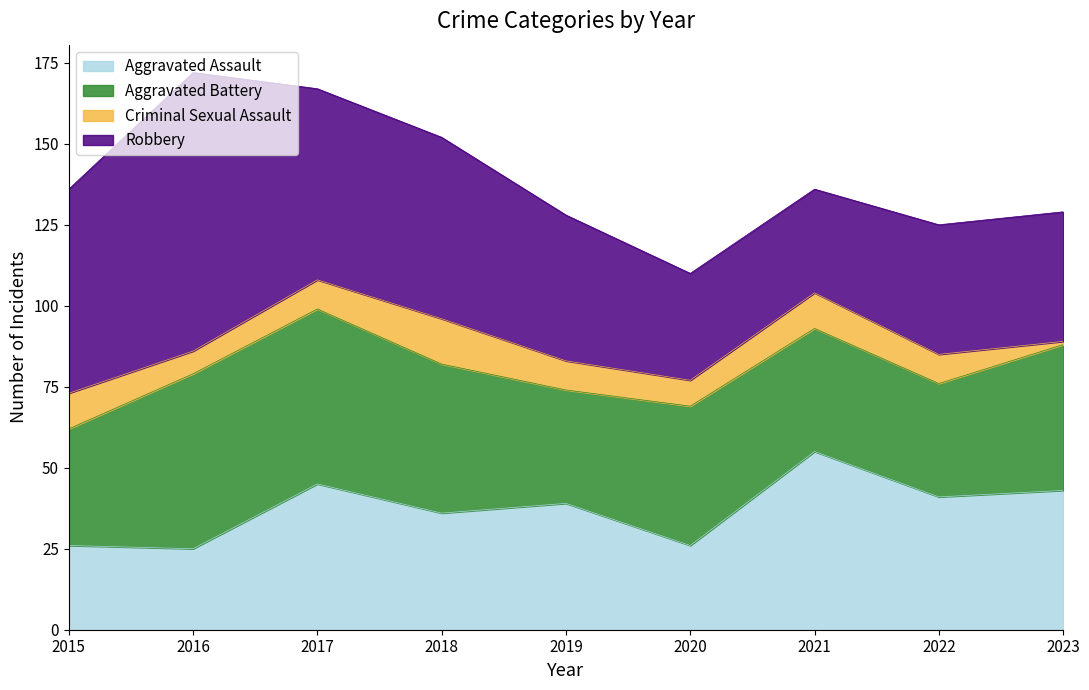

At which category is the sum across all series the highest?

2016